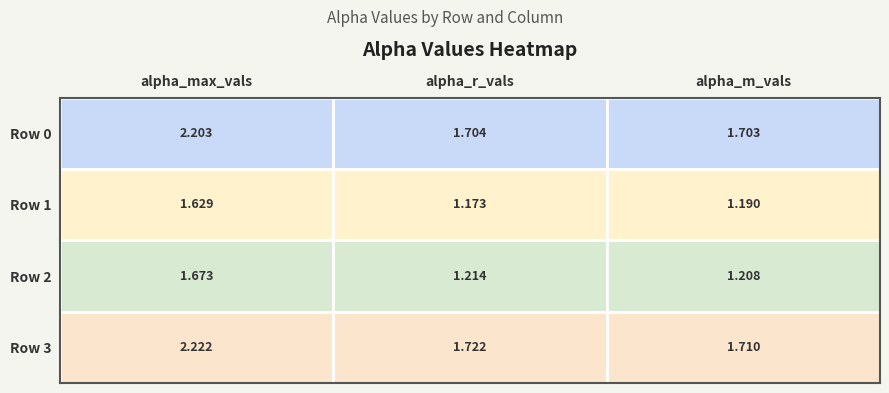

Which category has the highest value in the Row 1 series?

alpha_max_vals